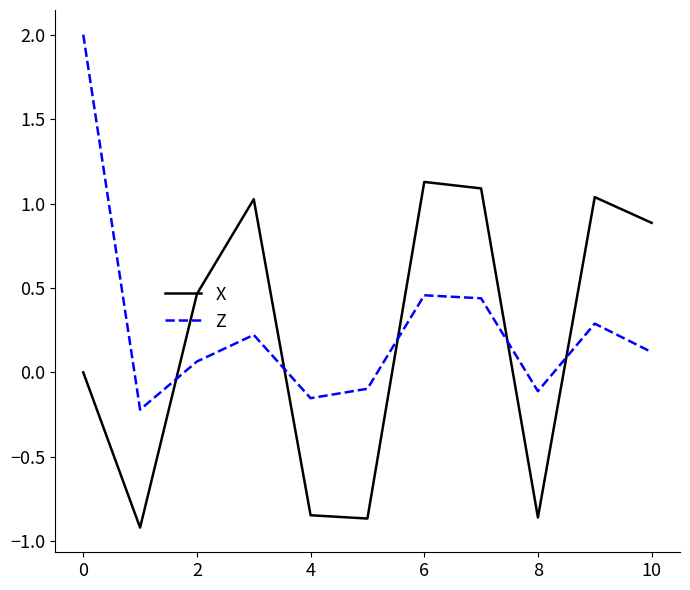

True or false: Z has more than 1 interior local peaks.

True